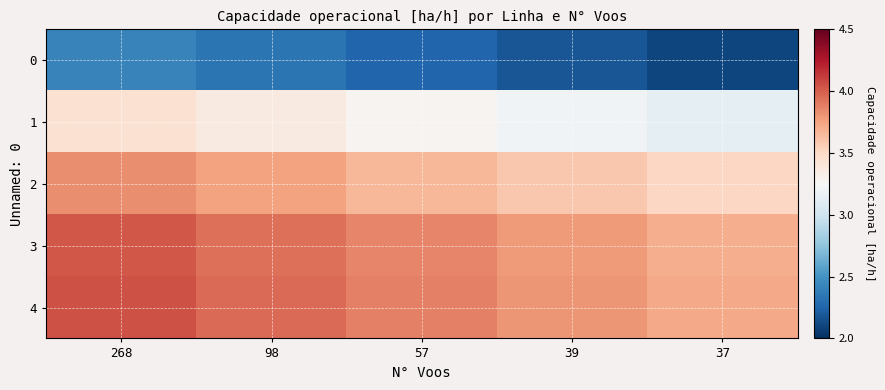

Reading left to right, transcribe all the data shown in this chart.

row_0: 268=2.4	98=2.3	57=2.3	39=2.2	37=2.1
row_1: 268=3.4	98=3.4	57=3.3	39=3.2	37=3.1
row_2: 268=3.8	98=3.7	57=3.7	39=3.6	37=3.5
row_3: 268=4.0	98=3.9	57=3.9	39=3.8	37=3.7
row_4: 268=4.0	98=4.0	57=3.9	39=3.8	37=3.7